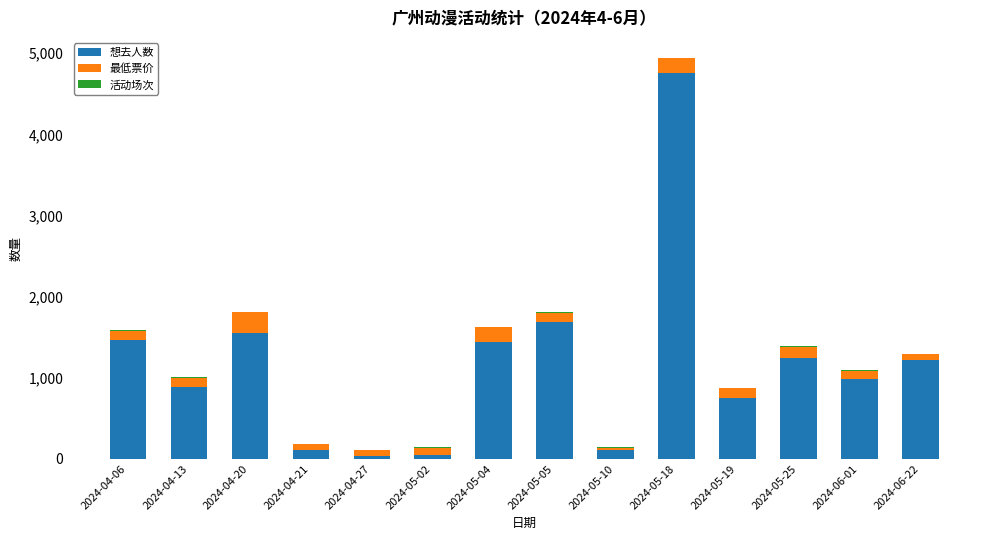

At which label does 想去人数 reach its peak?

2024-05-18